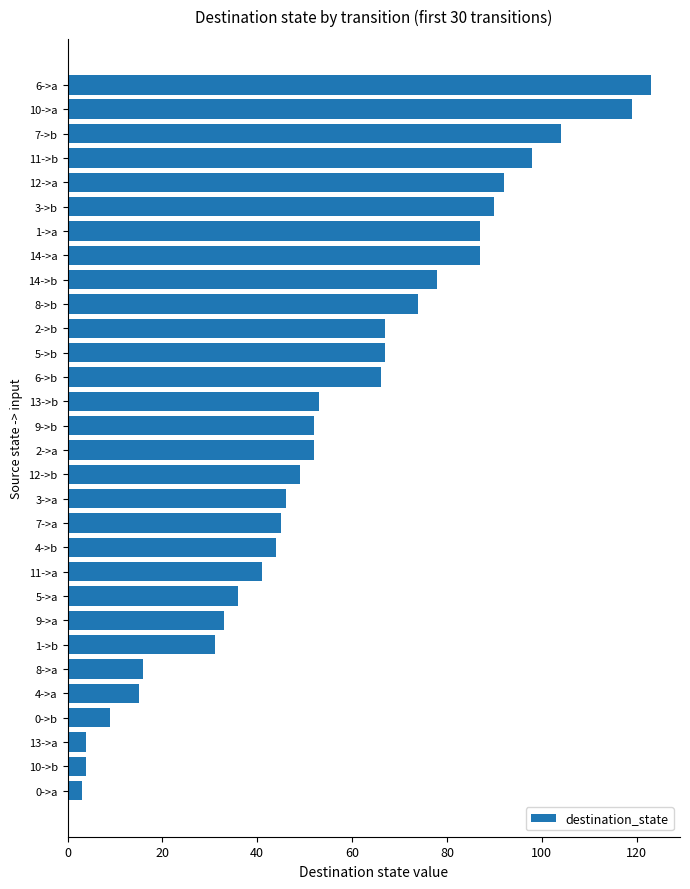

What is the difference between the maximum and minimum values?

120